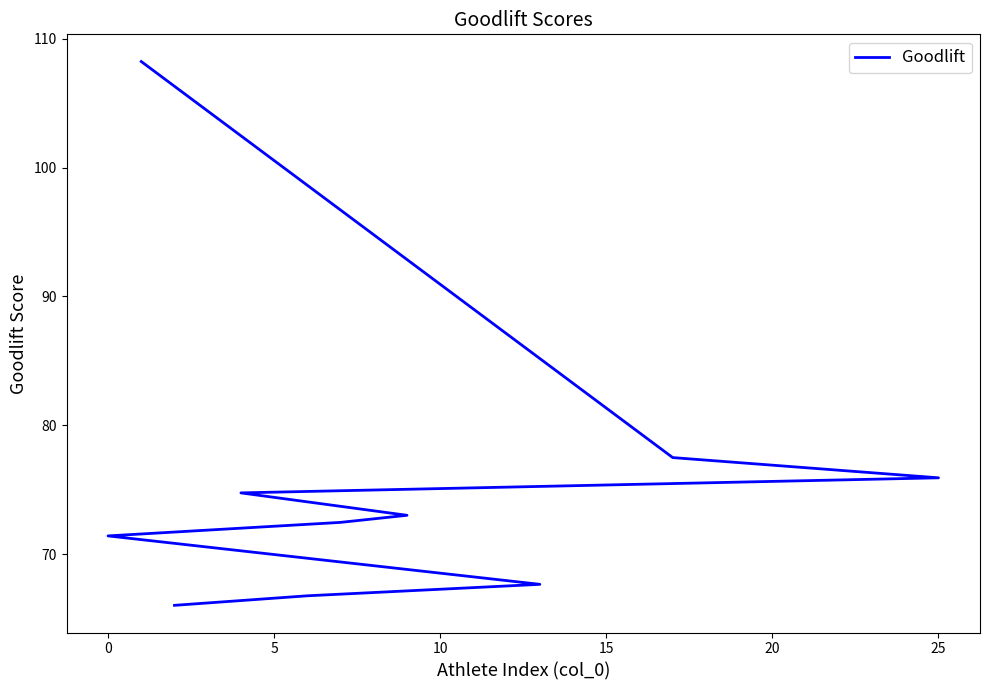

Reading left to right, transcribe all the data shown in this chart.

108.2	77.5	75.9	74.8	73.0	72.5	71.4	67.7	66.8	66.0